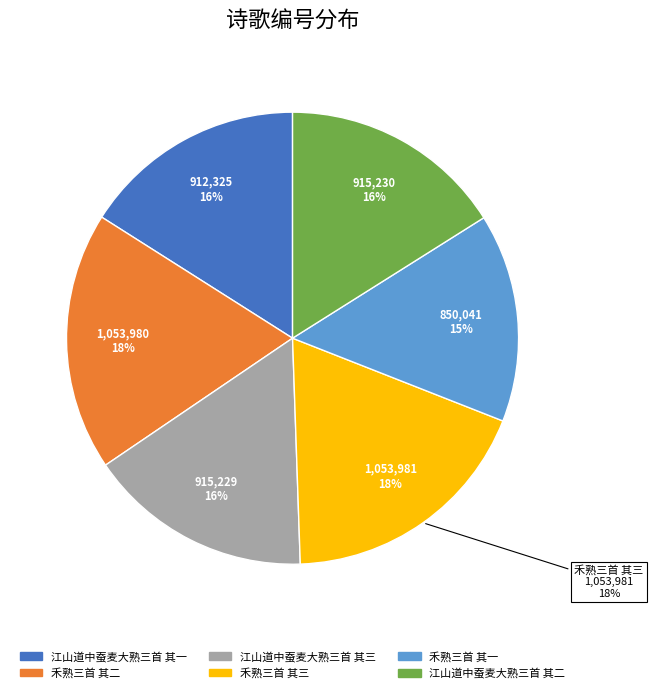

How many segments does this pie chart have?

6